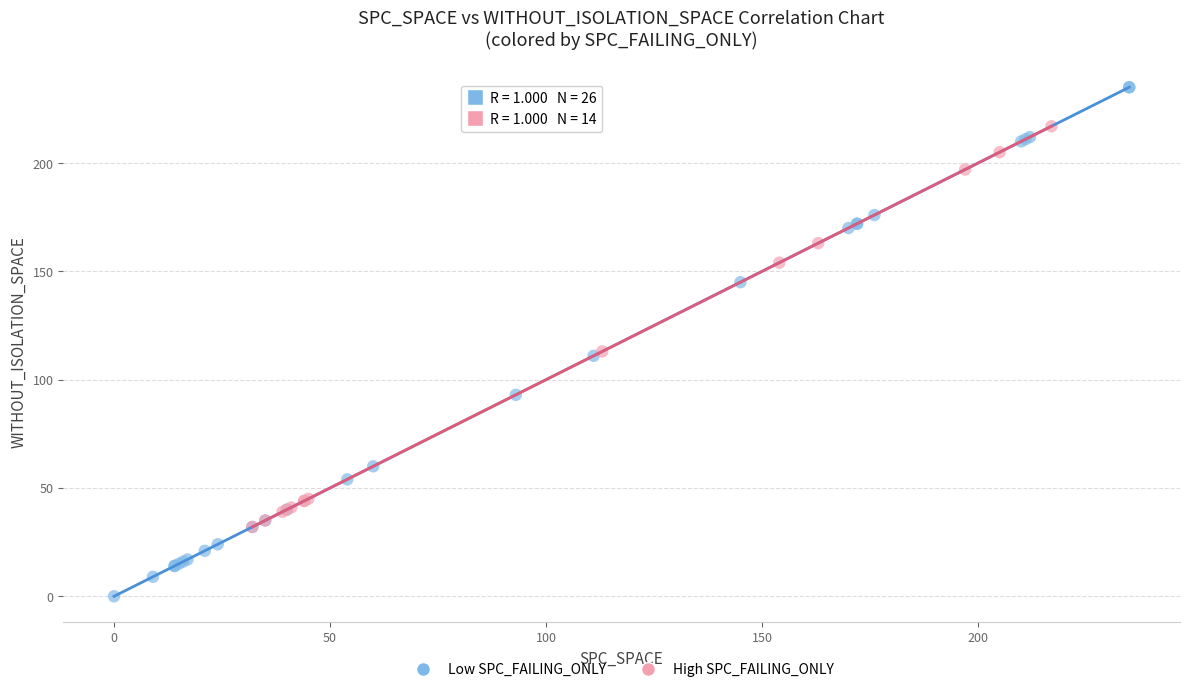

Which series reaches the maximum Y coordinate?

Low SPC_FAILING_ONLY